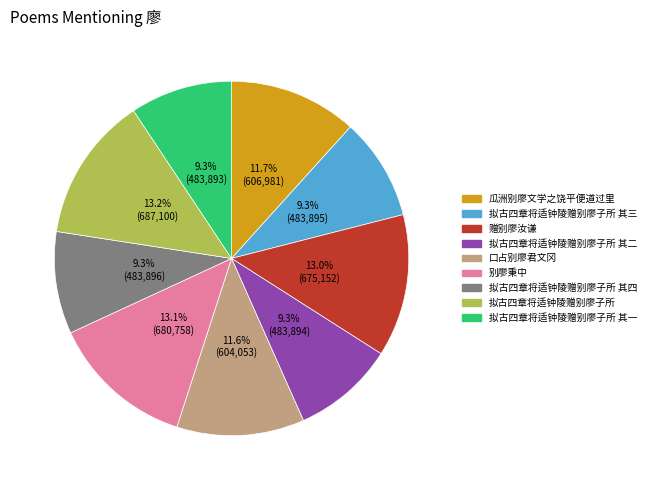

Is it true that 拟古四章将适钟陵赠别廖子所 is 7% of the pie?

False